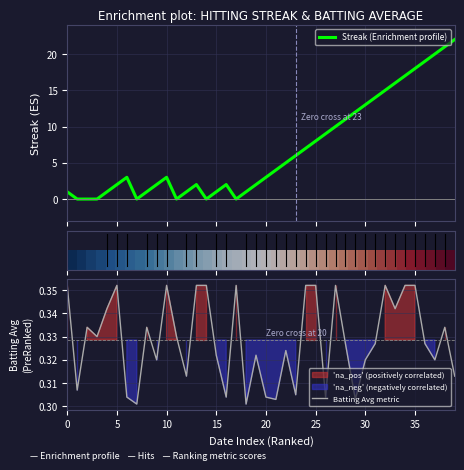

True or false: Batting Avg metric has more than 0 interior local peaks.

True